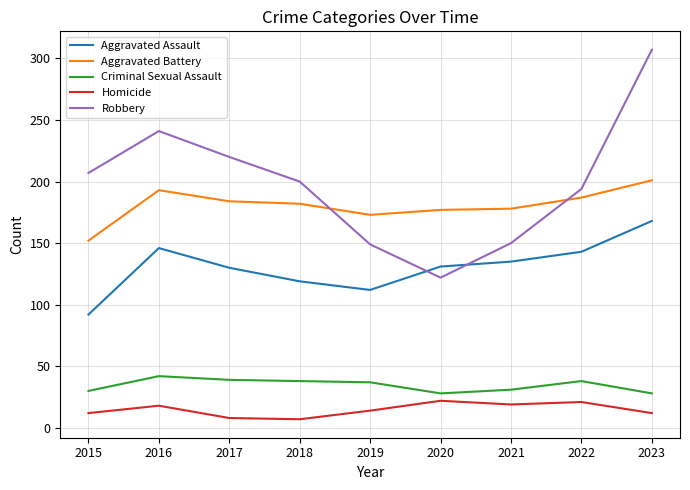

What is the smallest value displayed?

7